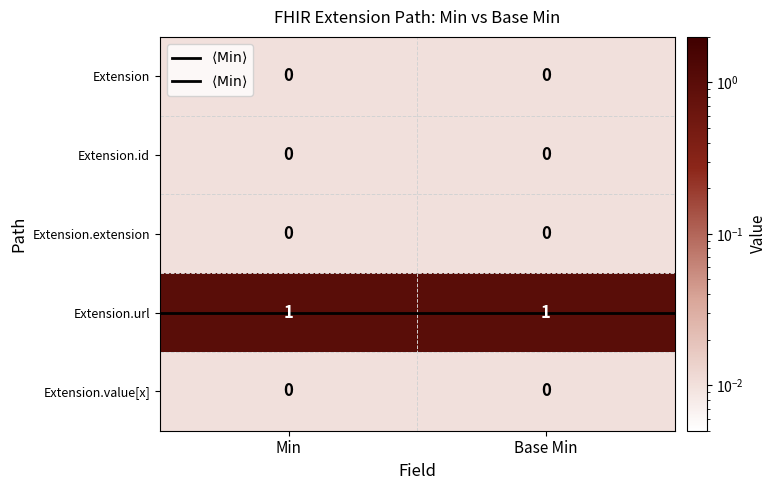

Is it true that Extension.url equals 0 at Base Min?

False